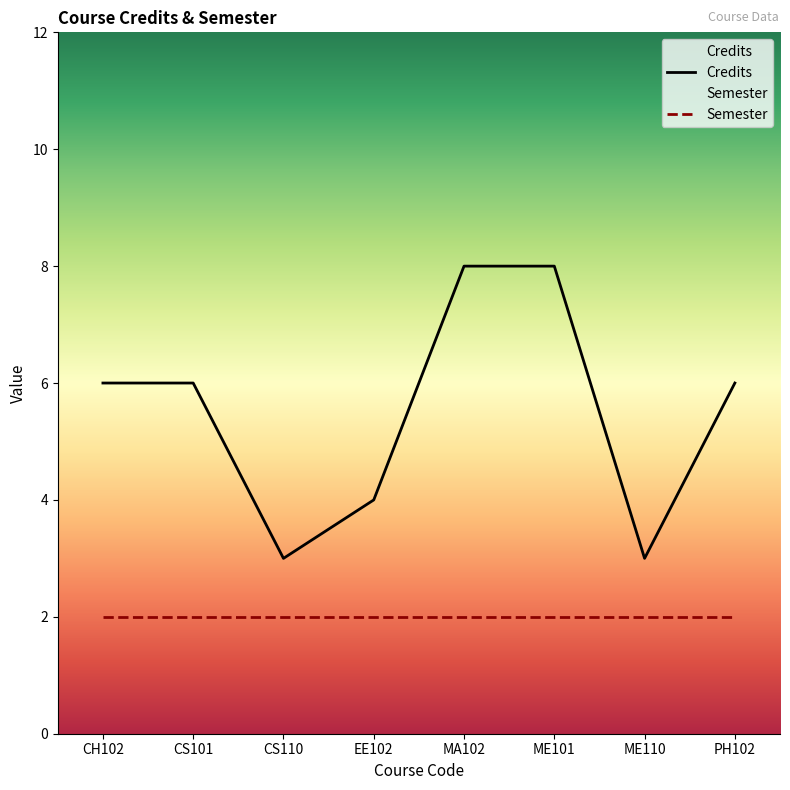

What is the ratio of the value at PH102 to the value at CS101?

1.0